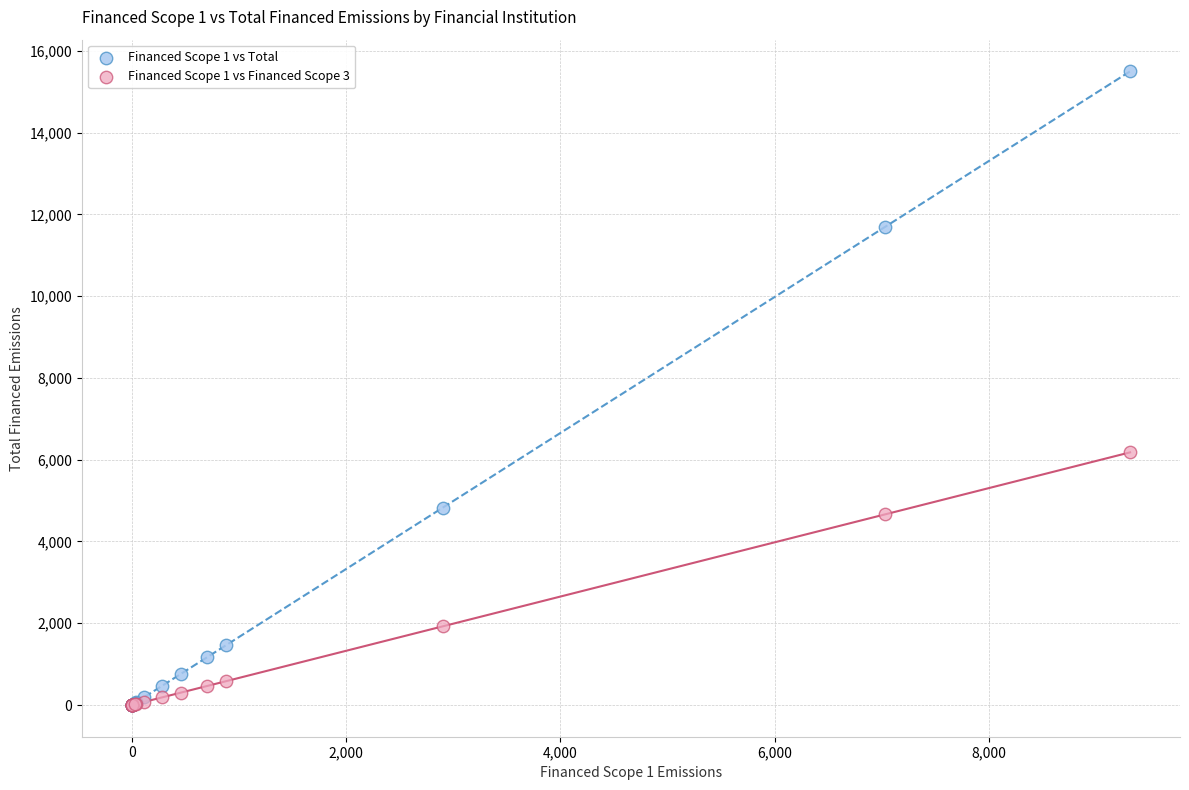

Which series contains the highest Y value?

Financed Scope 1 vs Total